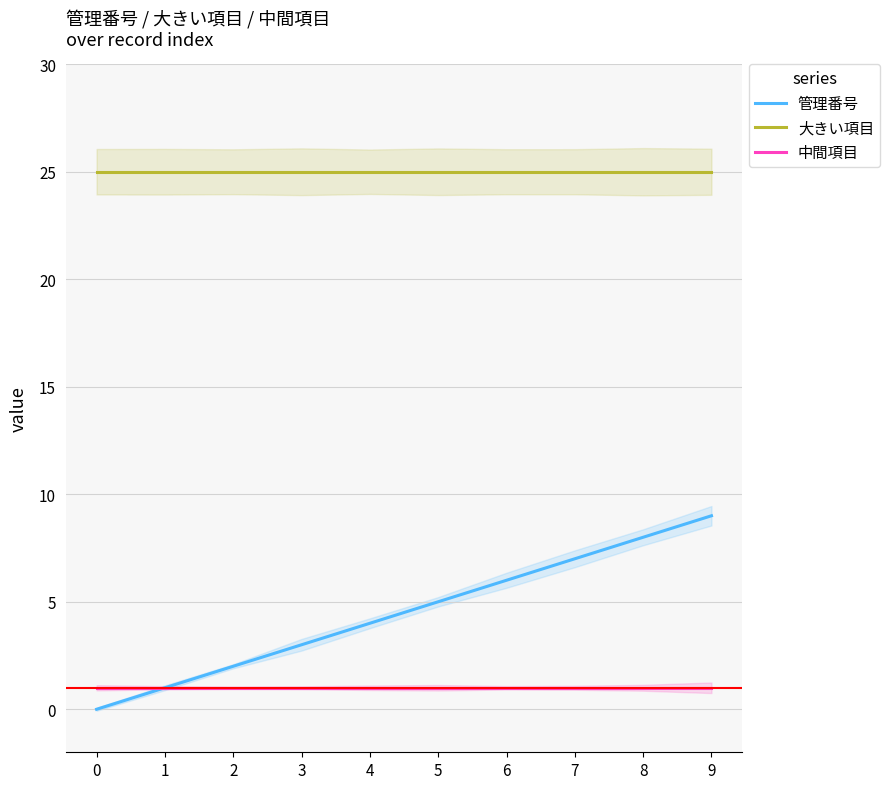

True or false: 中間項目 and 管理番号 intersect in this chart.

False